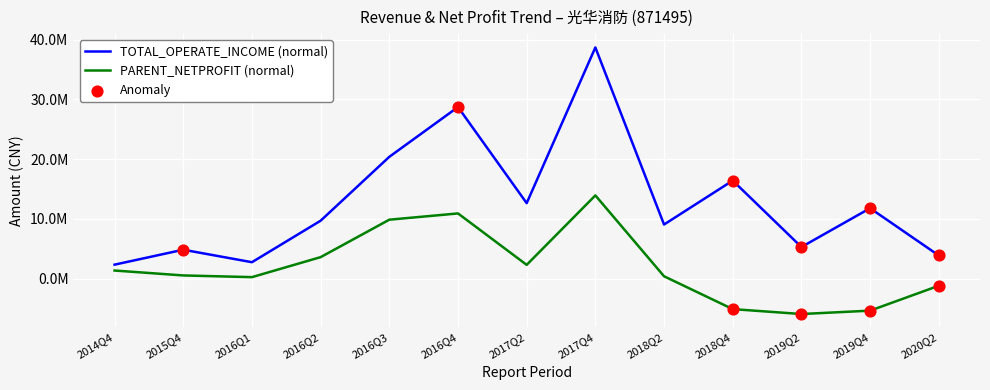

What is the total value across all series at 2015Q4?

5380920.9